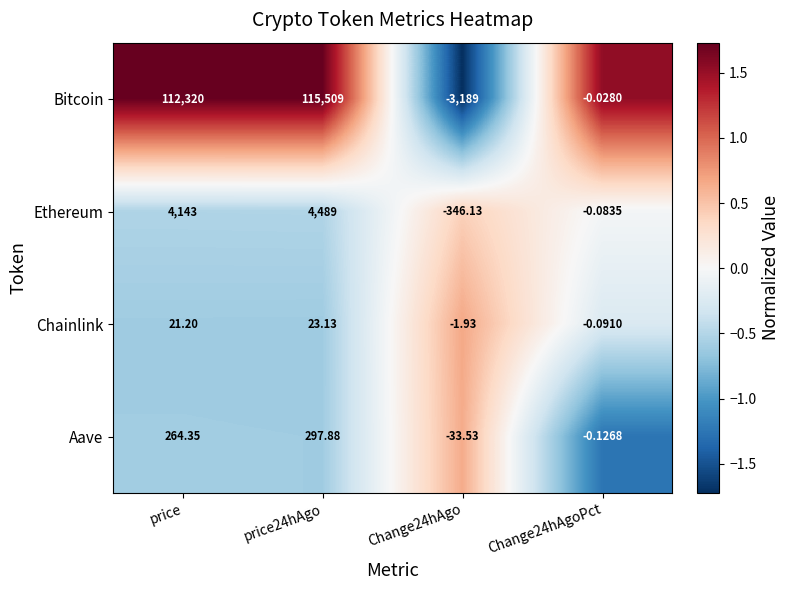

At which category does the chart reach its minimum across all series?

Change24hAgo